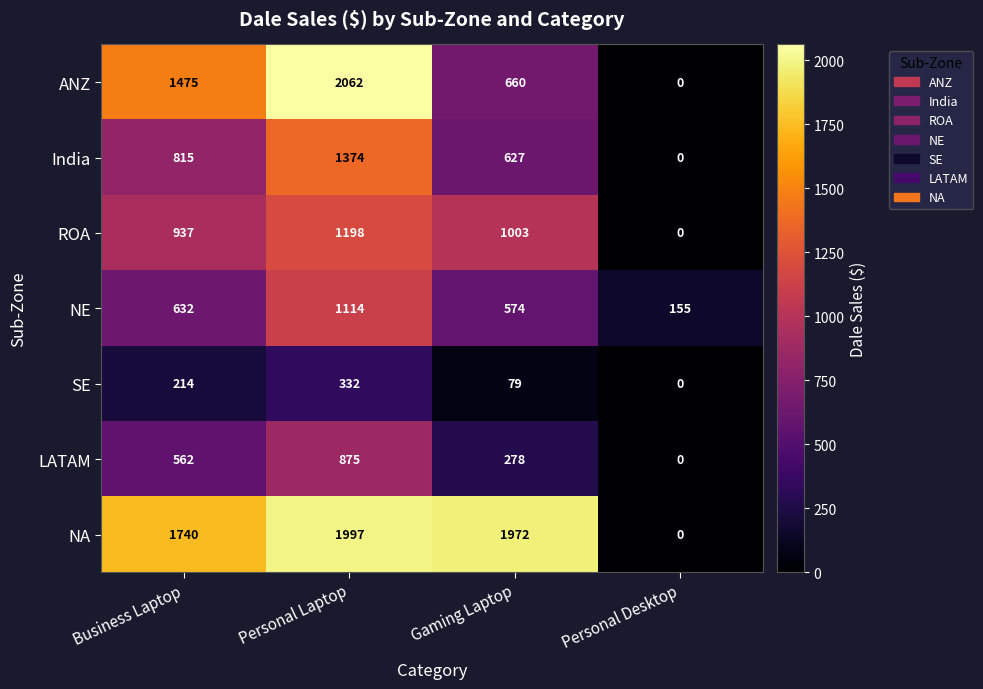

True or false: ROA has a value of 937 at Business Laptop.

True